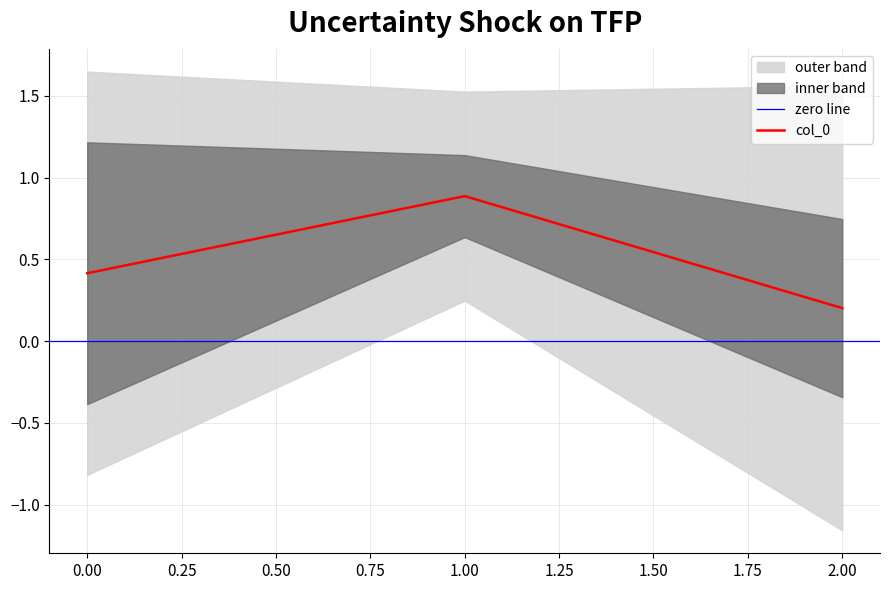

The col_0 series shows 0.4 at 0.00. True or false?

True